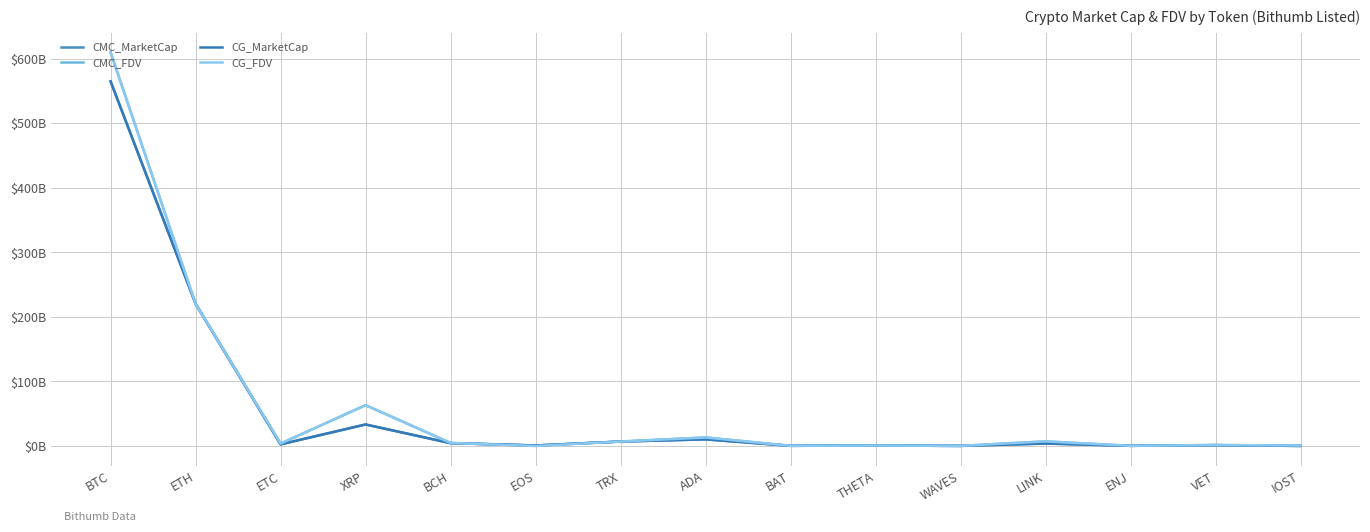

Reading left to right, list all the values displayed in this chart.

CMC_MarketCap: BTC=564.8	ETH=220.2	ETC=2.6	XRP=33.4	BCH=4.4	EOS=0.8	TRX=6.9	ADA=10.3	BAT=0.3	THETA=0.7	WAVES=0.2	LINK=3.9	ENJ=0.3	VET=1.3	IOST=0.2
CMC_FDV: BTC=609.8	ETH=220.2	ETC=3.8	XRP=63.2	BCH=4.8	EOS=0.8	TRX=6.9	ADA=13.2	BAT=0.3	THETA=0.7	WAVES=0.2	LINK=7.2	ENJ=0.3	VET=1.6	IOST=0.2
CG_MarketCap: BTC=564.7	ETH=220.2	ETC=2.6	XRP=33.4	BCH=4.4	EOS=0.8	TRX=6.9	ADA=10.3	BAT=0.3	THETA=0.7	WAVES=0.2	LINK=3.9	ENJ=0.3	VET=1.3	IOST=0.2
CG_FDV: BTC=609.8	ETH=220.2	ETC=3.8	XRP=63.3	BCH=4.8	EOS=0.0	TRX=6.9	ADA=13.2	BAT=0.3	THETA=0.7	WAVES=0.2	LINK=7.2	ENJ=0.3	VET=1.5	IOST=0.8